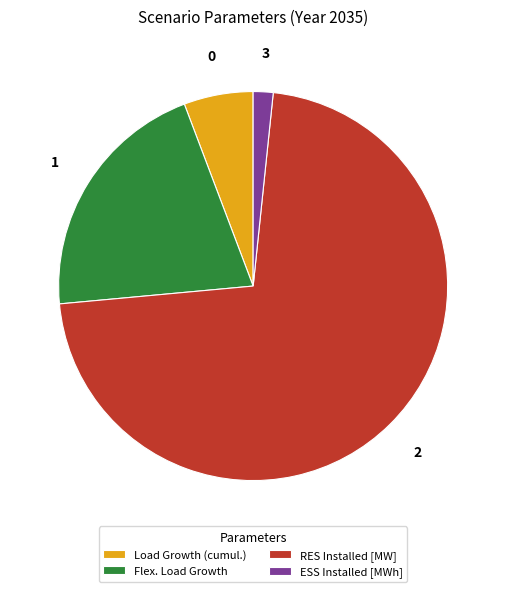

What is the smallest slice in the pie chart?

ESS Installed [MWh]